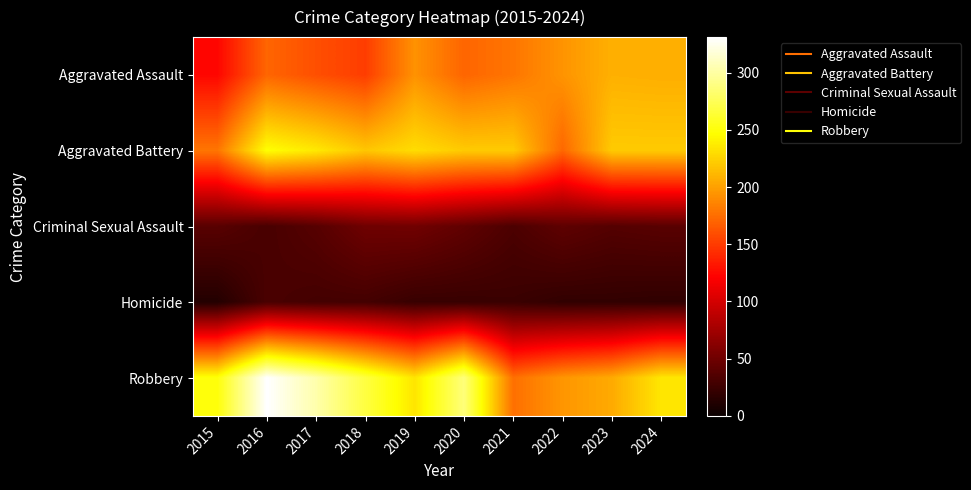

What is the minimum value shown in the chart?

13